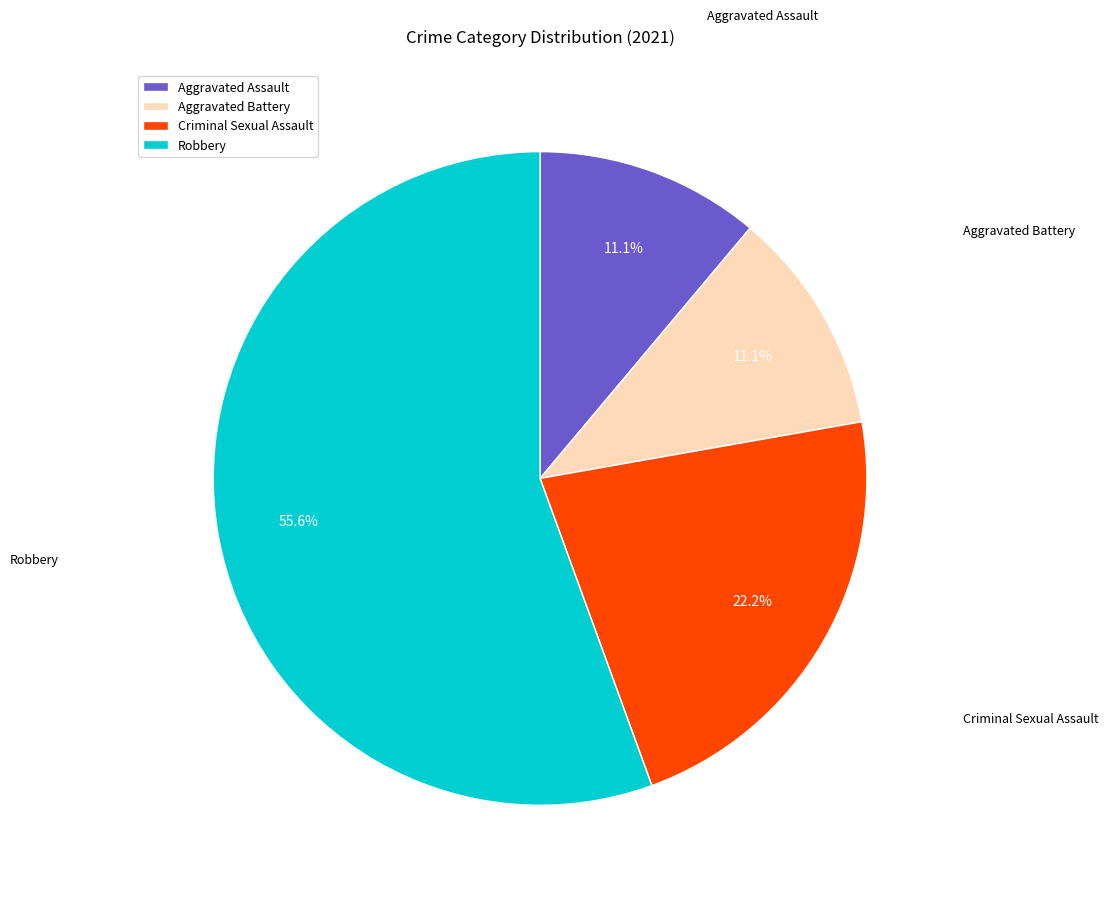

Approximately how many times larger is the value at Criminal Sexual Assault compared to Robbery?

0.4